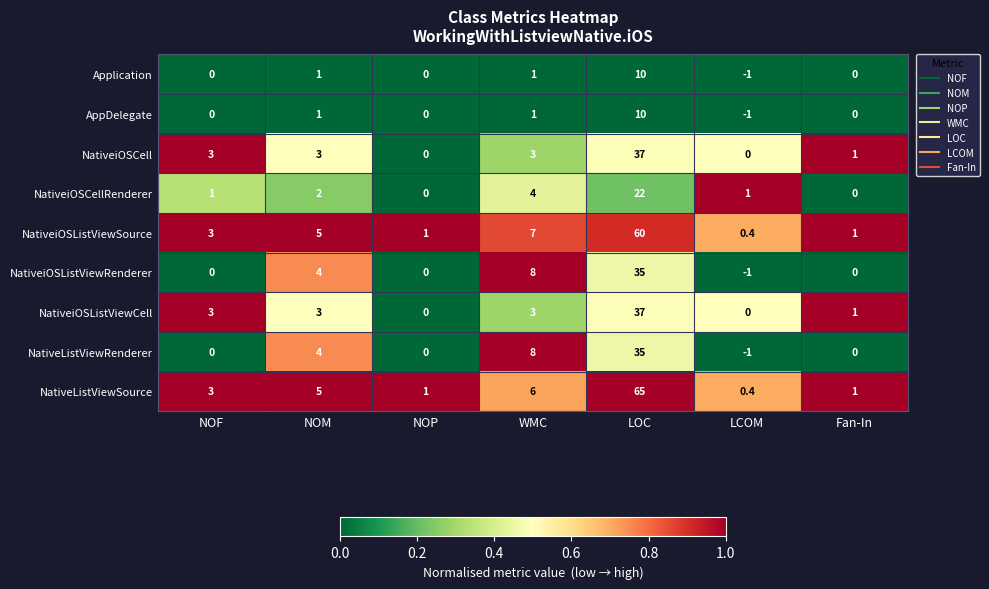

At which label does NativeiOSListViewRenderer reach its peak?

LOC